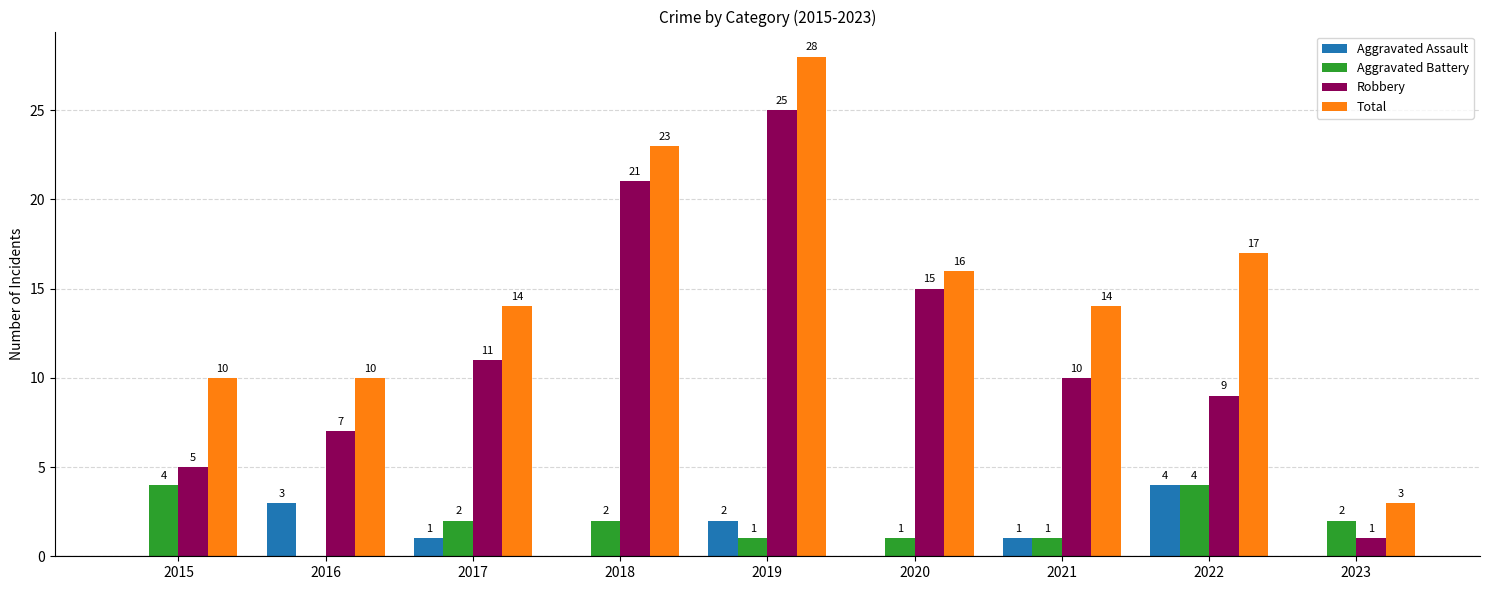

Which series has the largest total across all categories?

Total